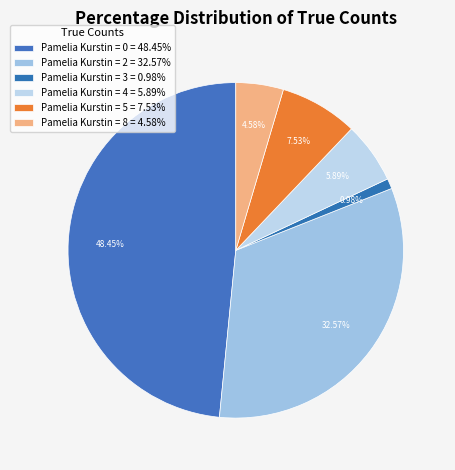

To the nearest percent, what is the average slice percentage?

17%